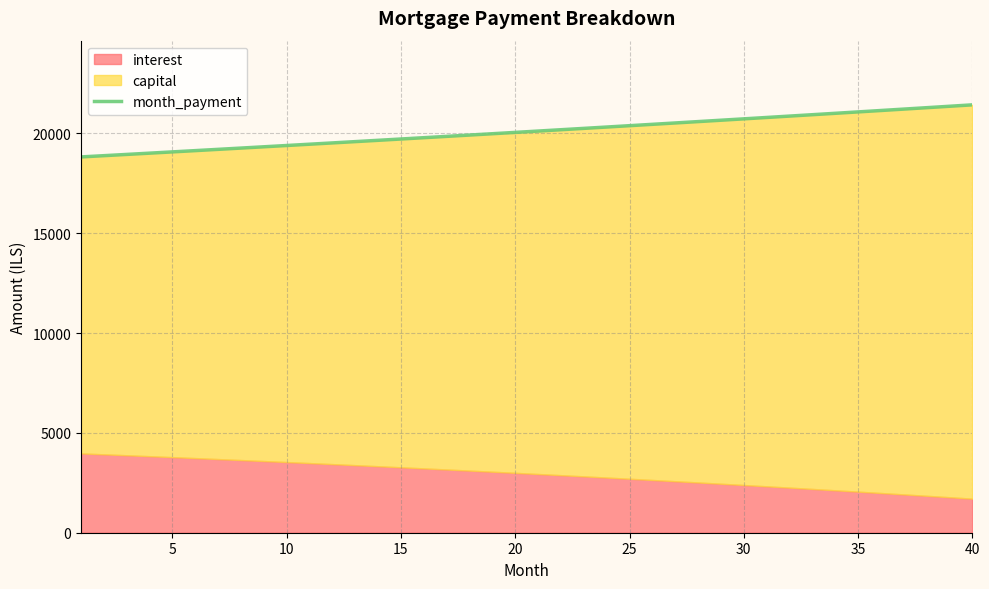

True or false: the data shows 11332.9 at 10.

False